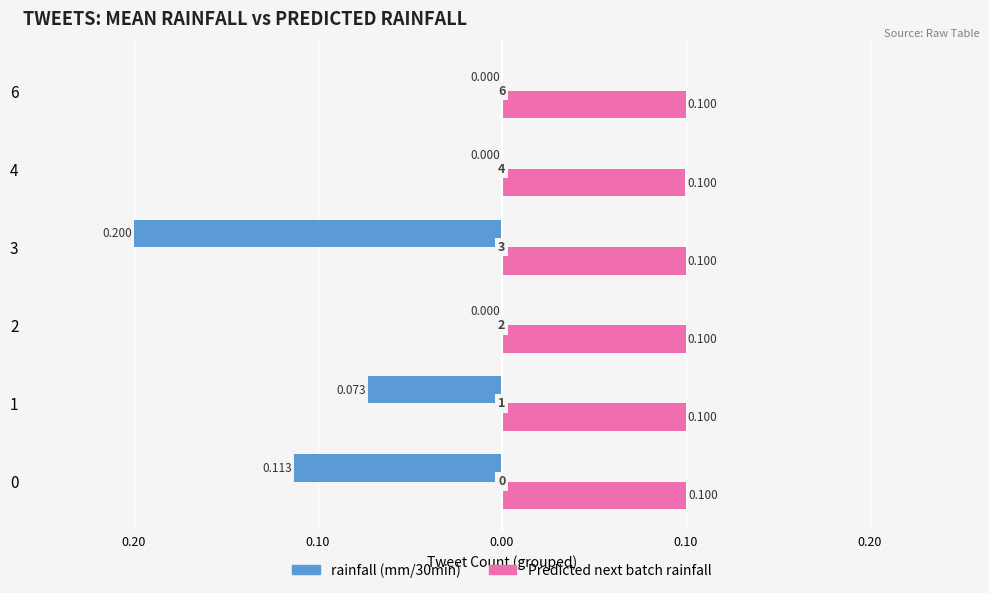

At how many categories does at least one series exceed 0?

6